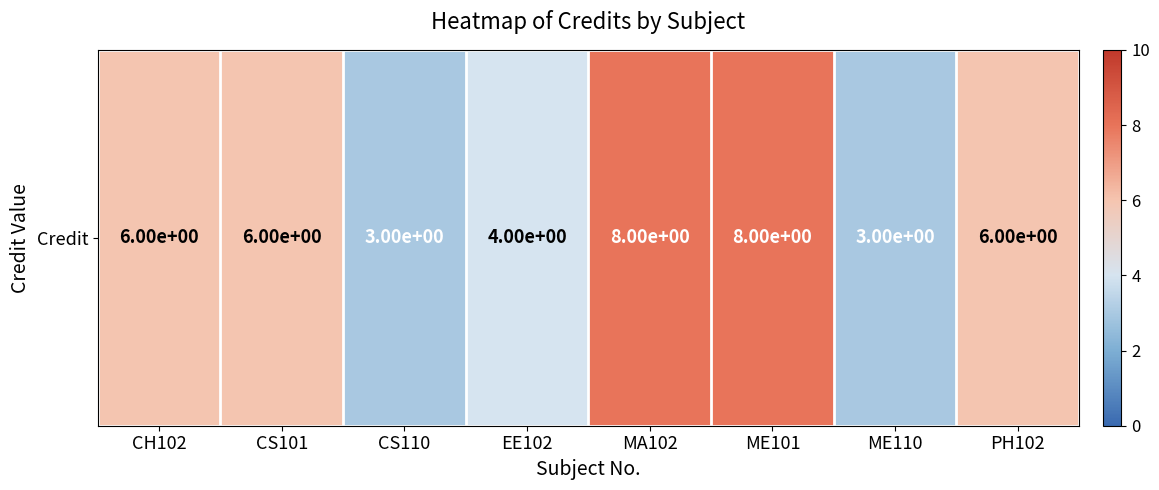

Reading left to right, extract all data points from this chart.

CH102=6	CS101=6	CS110=3	EE102=4	MA102=8	ME101=8	ME110=3	PH102=6